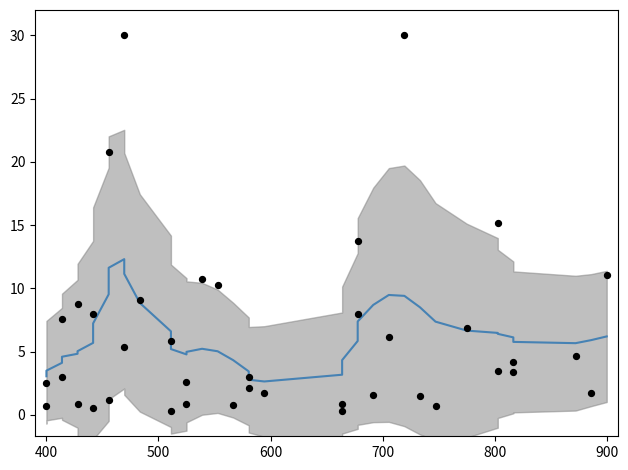

Which series has the largest Y range (max minus min)?

dispersal_velocity